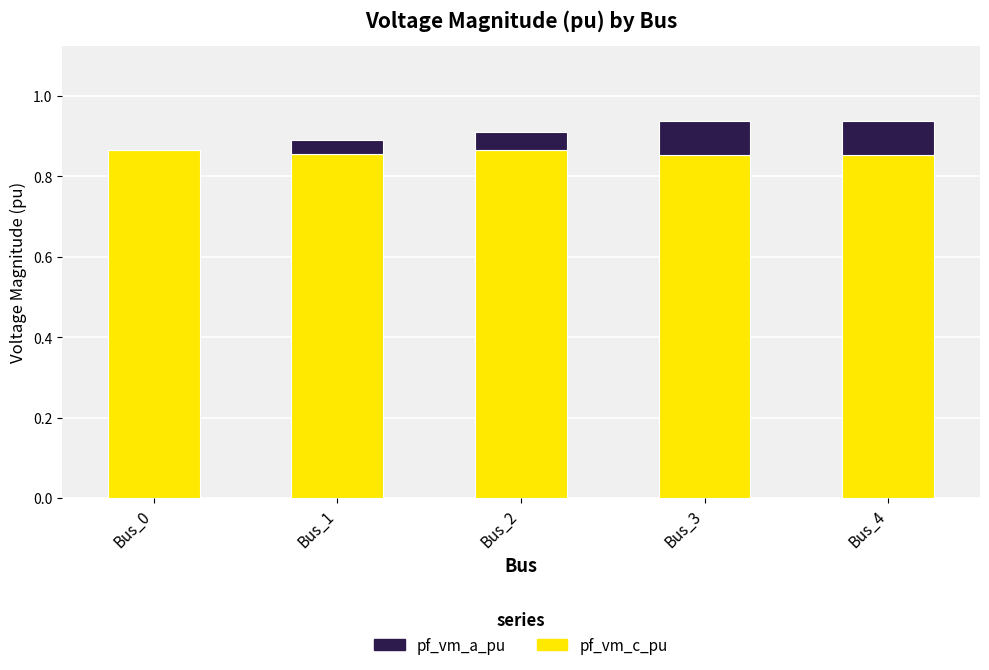

The pf_vm_c_pu series shows 1.4 at Bus_3. True or false?

False